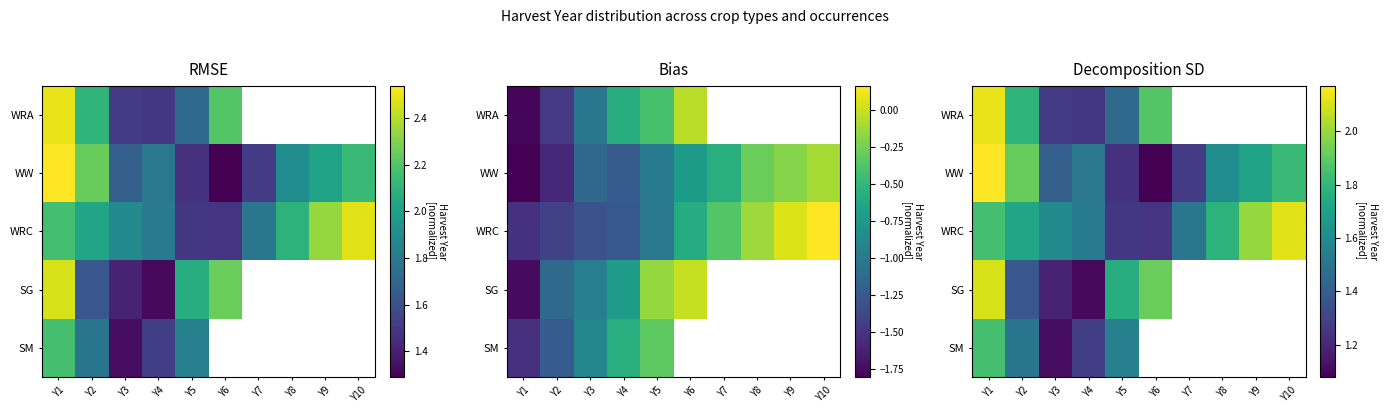

What is the difference between the maximum and minimum values in the WRA series?

0.9